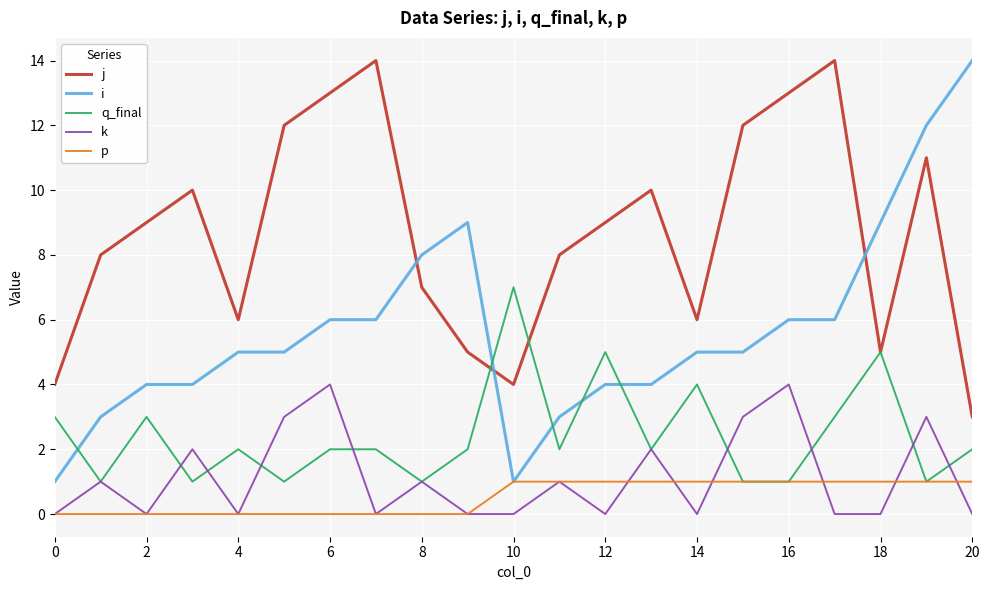

Which series has the largest total across all categories?

j